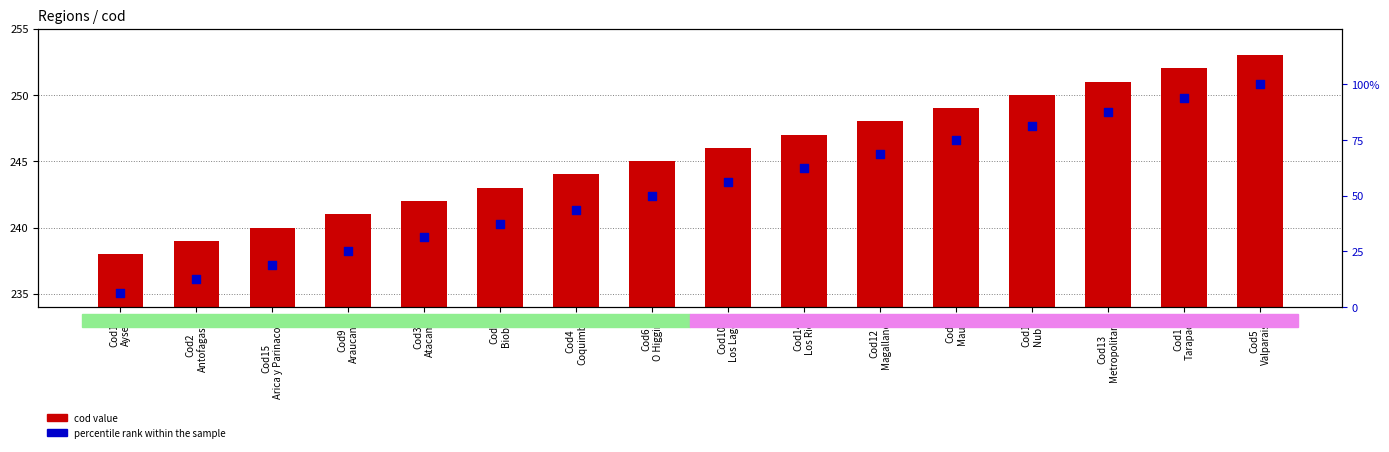

Which series has the largest total across all categories?

cod value